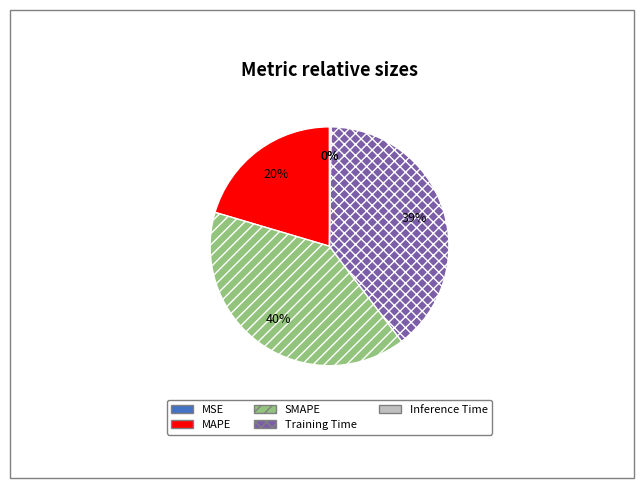

Between MAPE and SMAPE, which is larger?

SMAPE